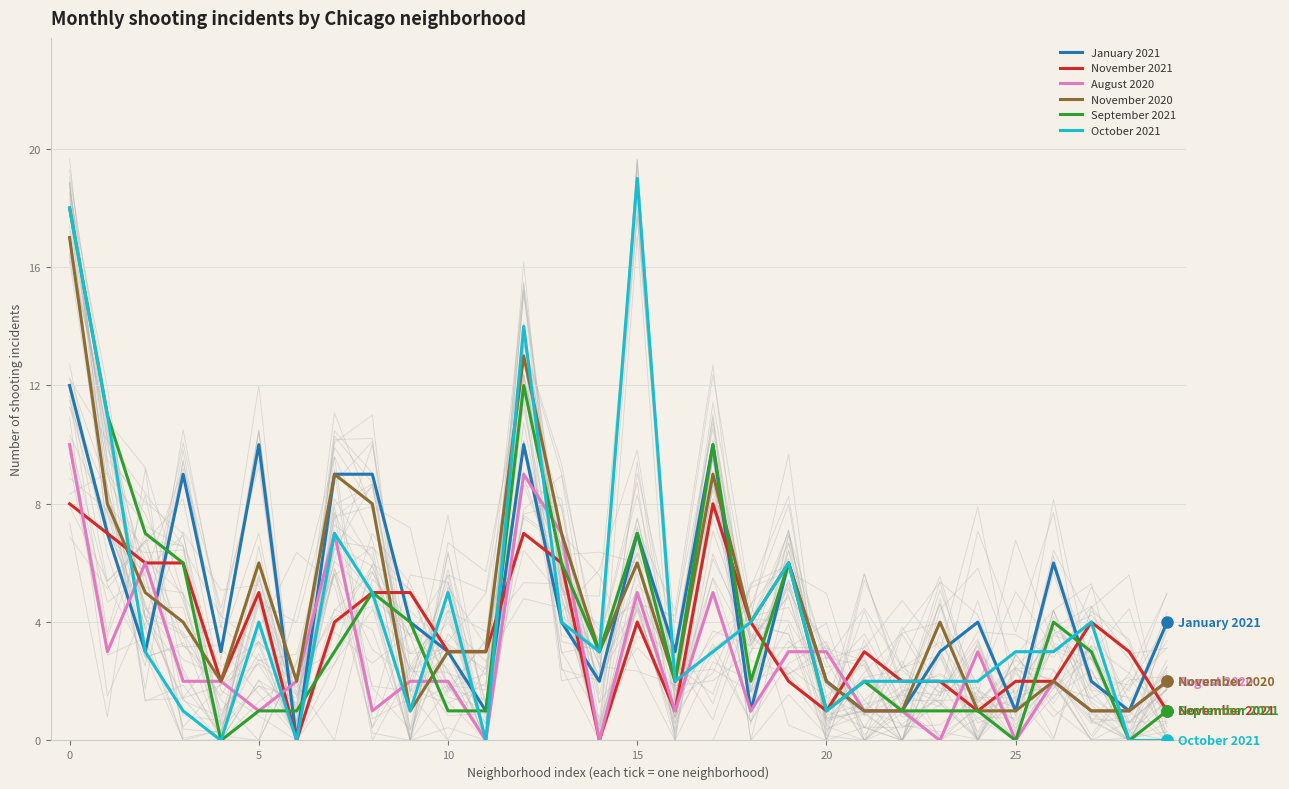

Is the value of January 2021 at 14 greater than the value of November 2020 at 20?

No